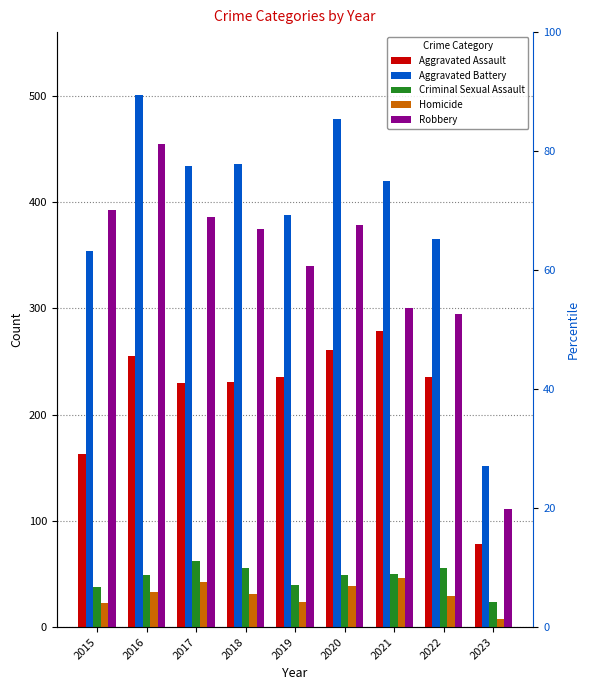

Which series has the largest range (max minus min)?

Aggravated Battery